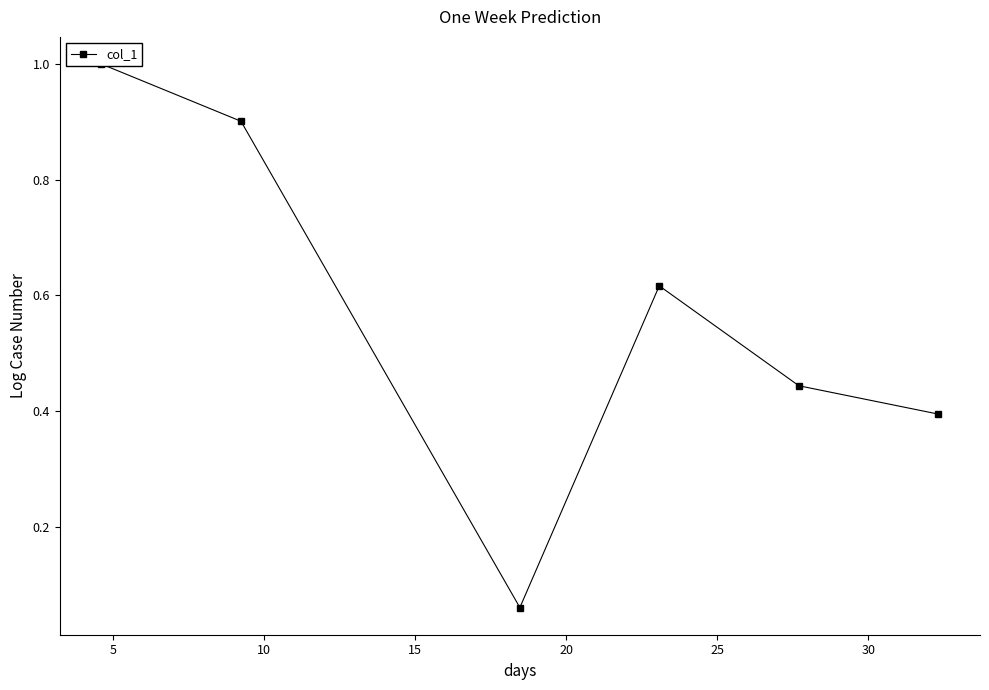

Is it true that the value at 25 is 0.3?

False